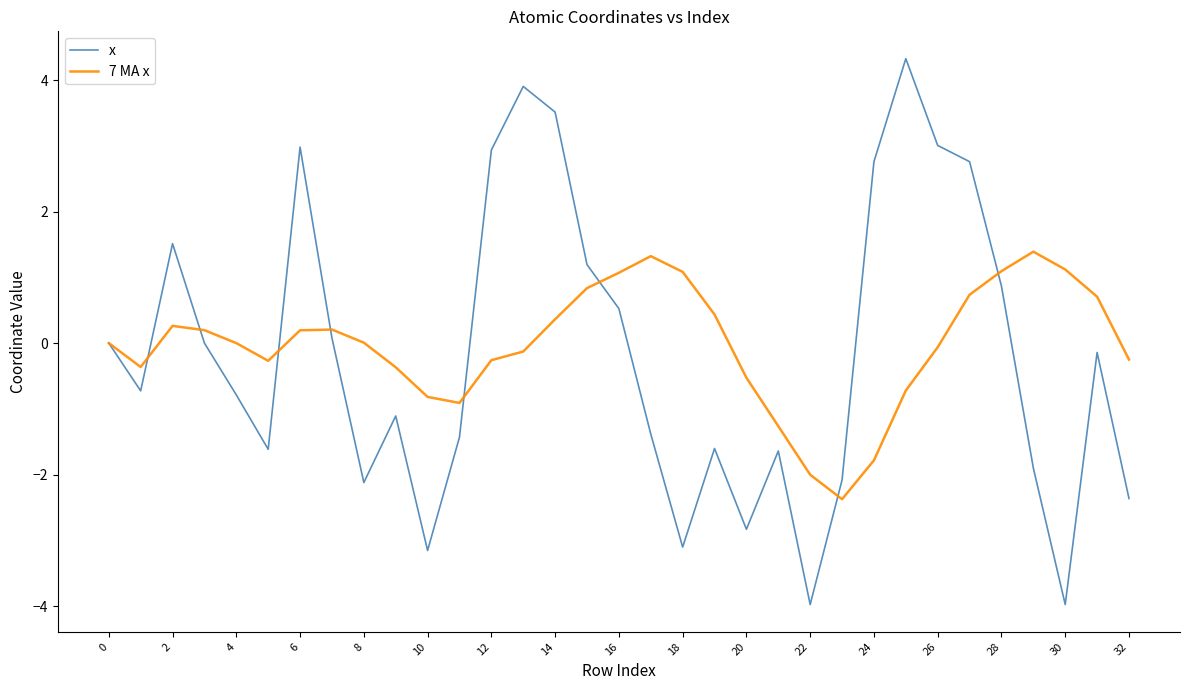

What is the sum of all 7 MA x values?

-1.1